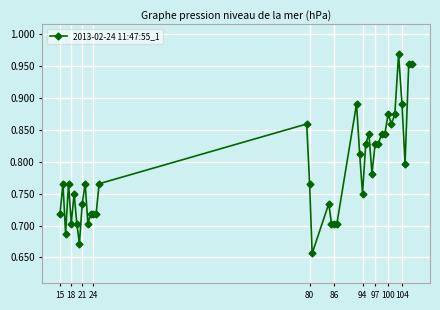

How many values are between 0 and 1?

40